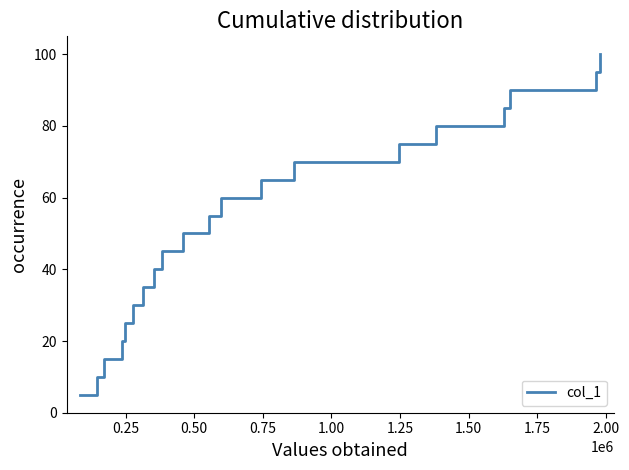

What is the difference between the maximum and minimum values?

95.0